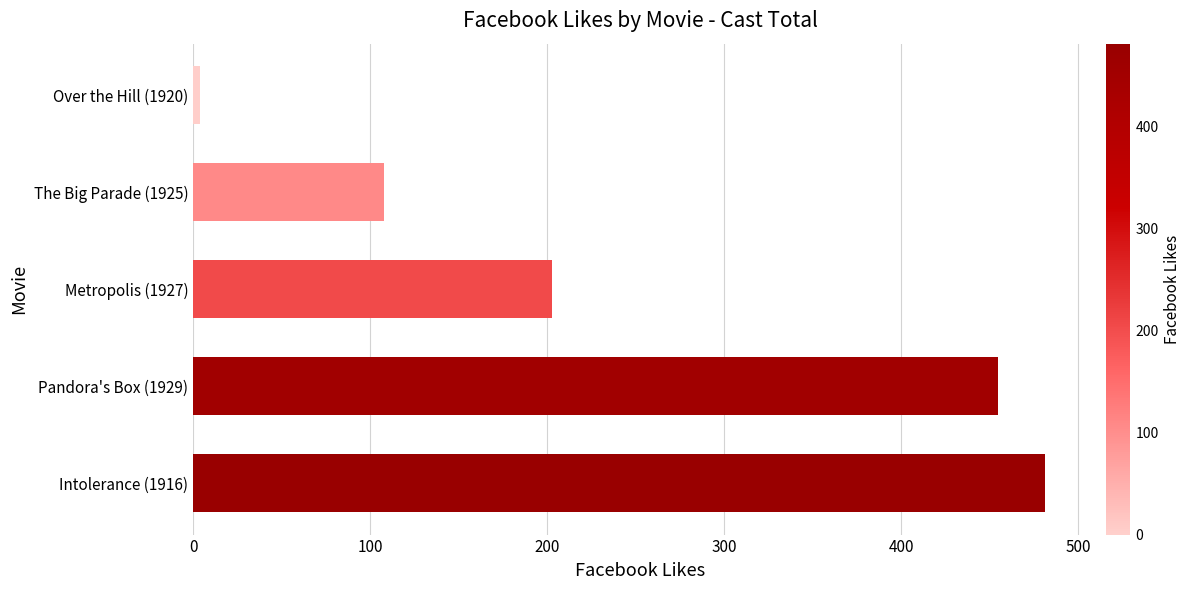

What is the sum of all values?

1251